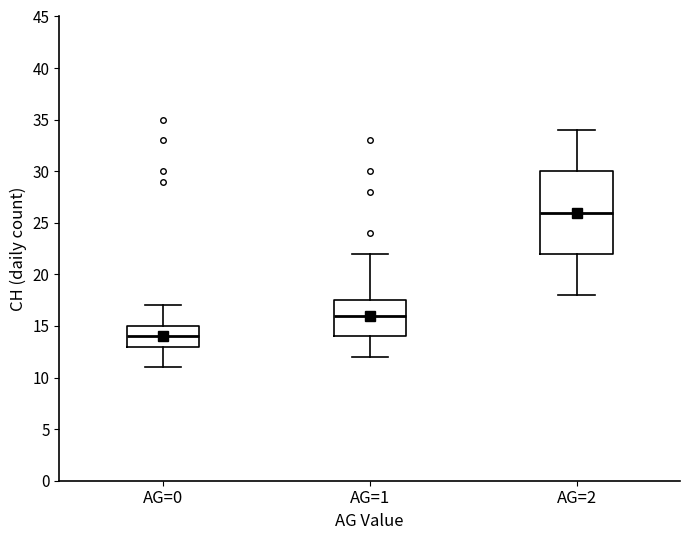

Comparing the boxes themselves (not the whiskers), which one is the tallest?

AG=2